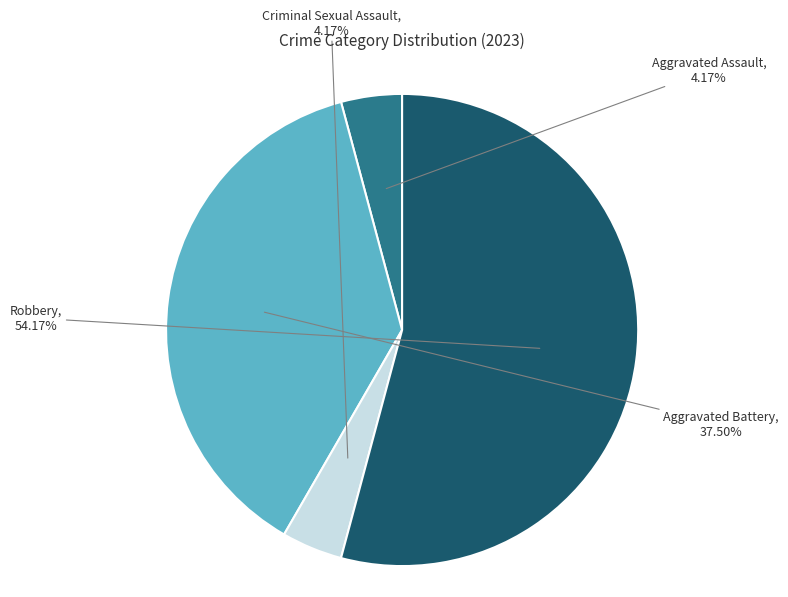

Does any single category account for the majority?

Yes